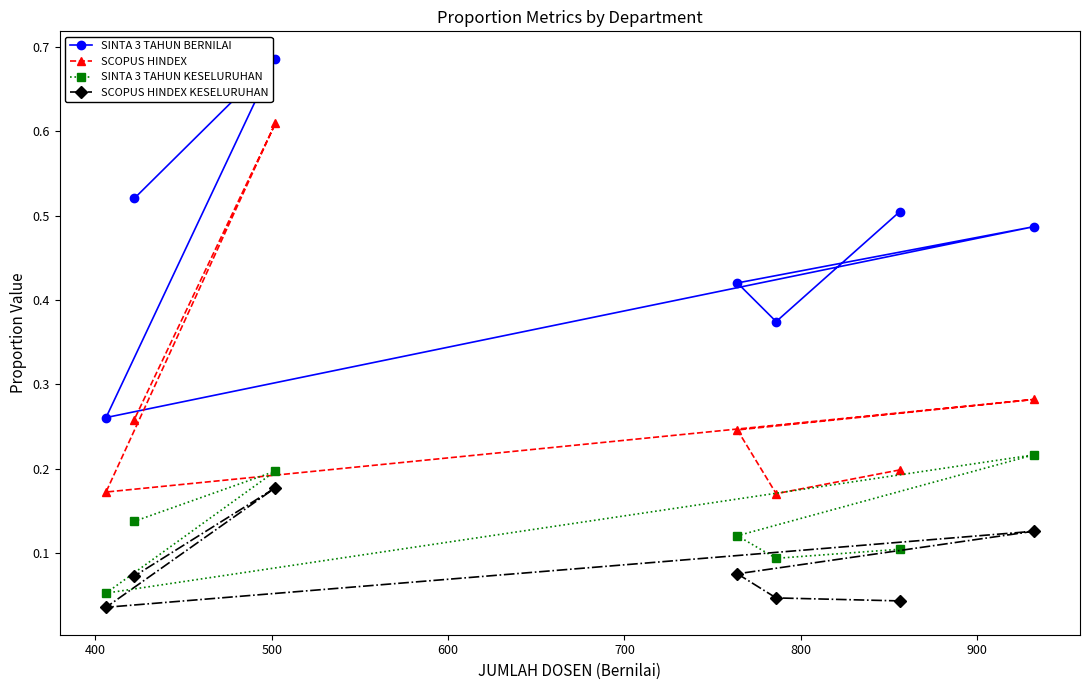

Count the SCOPUS HINDEX values in the range 0 to 1.

7